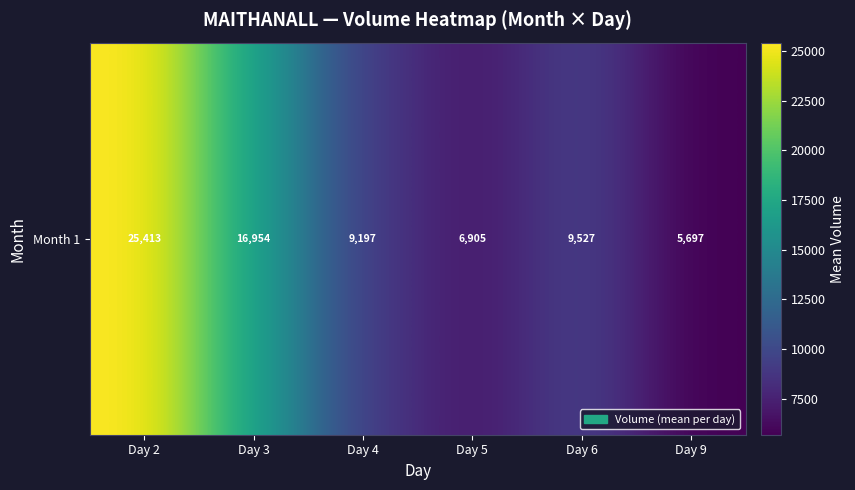

Approximately how many times larger is the value at Day 4 compared to Day 6?

1.0